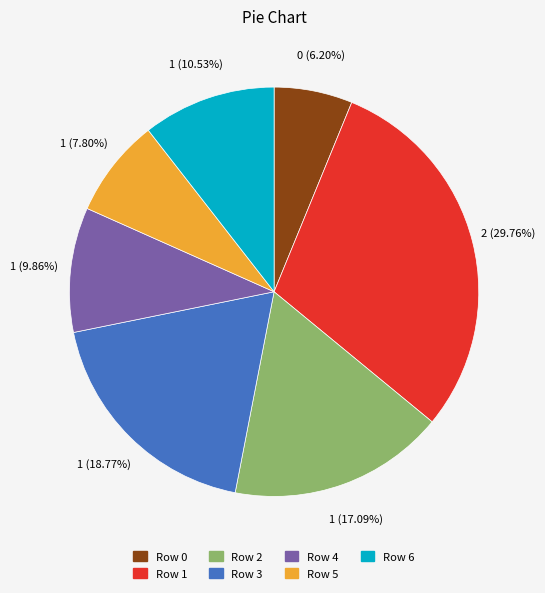

What percentage is the Row 0 slice, to the nearest percent?

6%